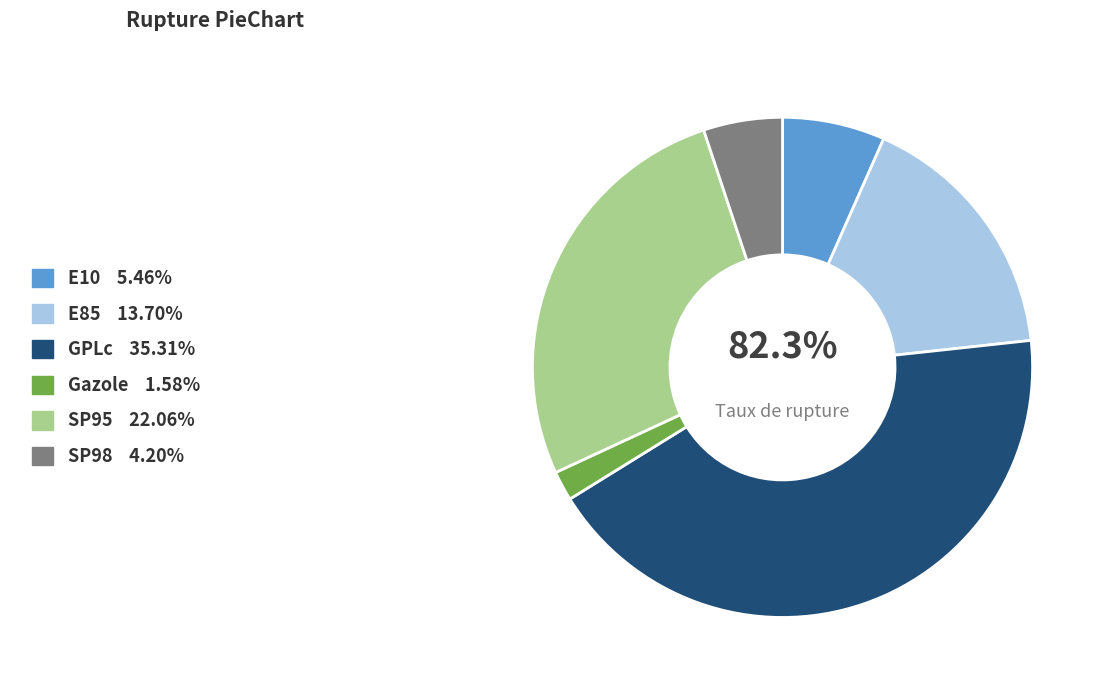

To the nearest percent, what portion does SP98 represent?

5%